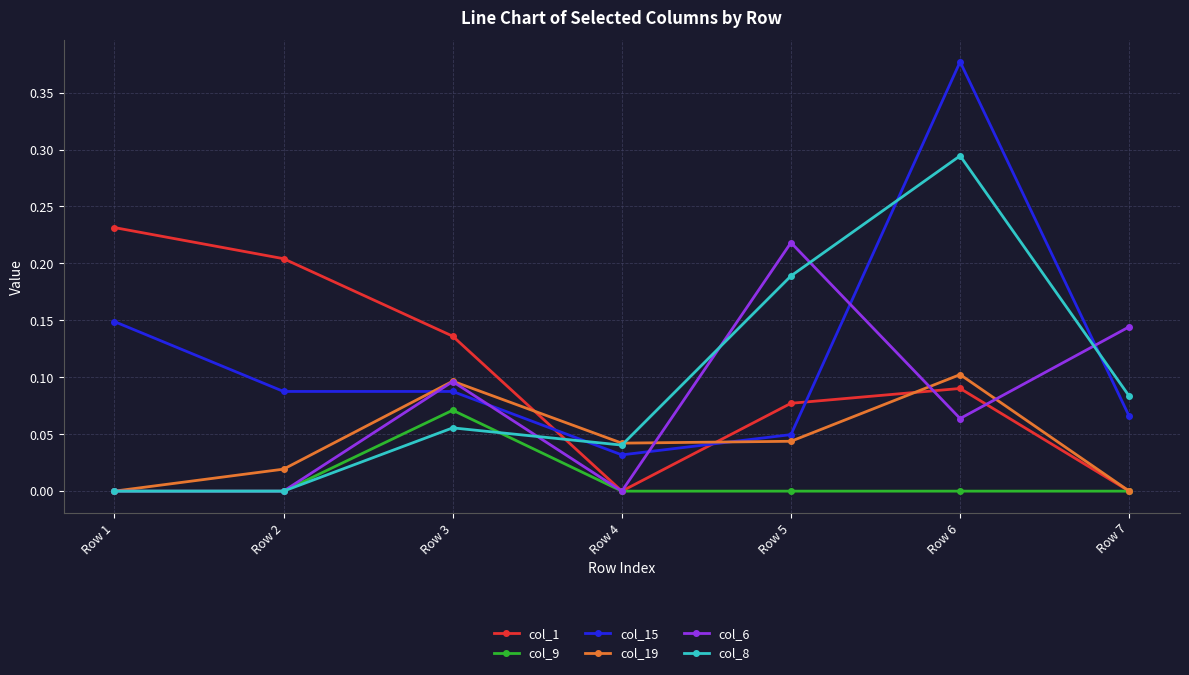

At which category does the chart reach its peak across all series?

Row 6